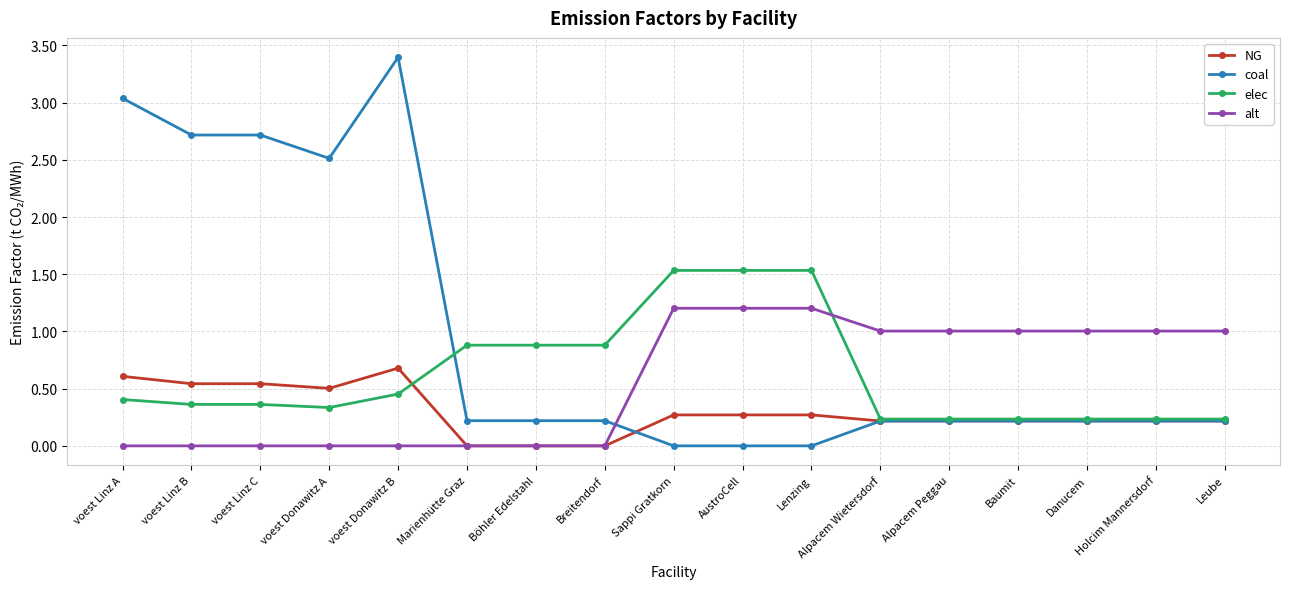

List the series in order of their peak value, lowest first.

NG, alt, elec, coal